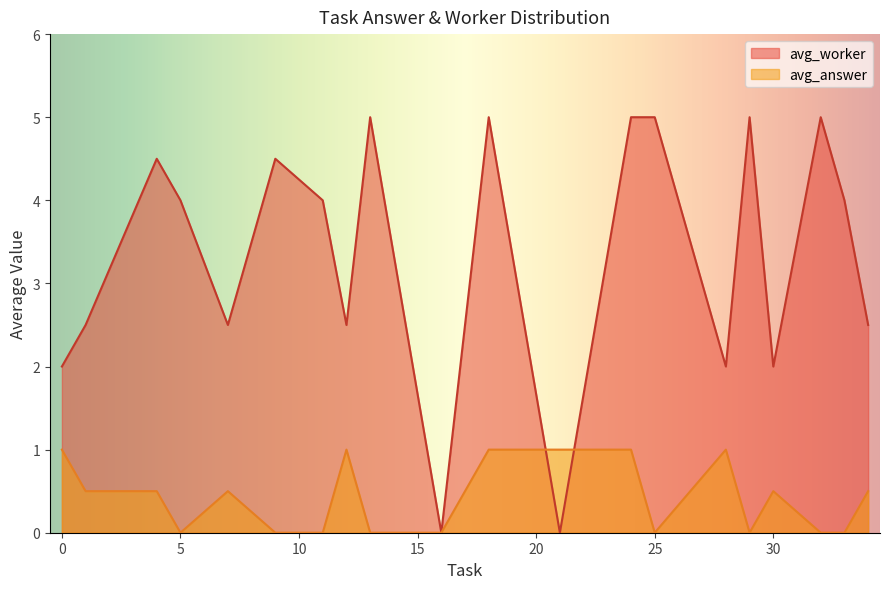

What is the greatest value displayed?

5.0